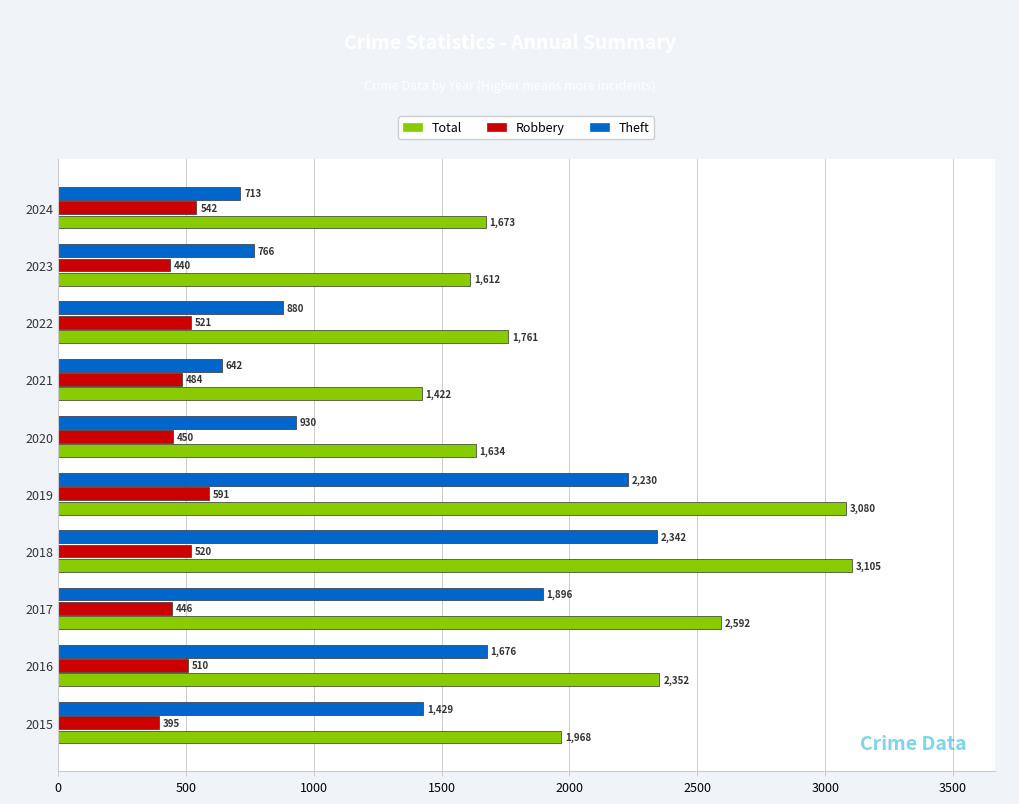

What are all the series names shown in the legend?

Total, Robbery, Theft